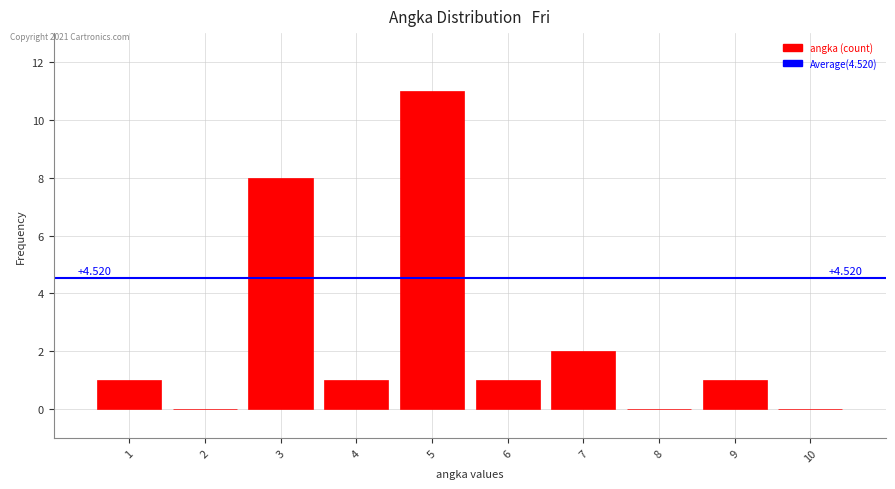

Over which range of the x-axis is the bar tallest?

4.5 to 5.5